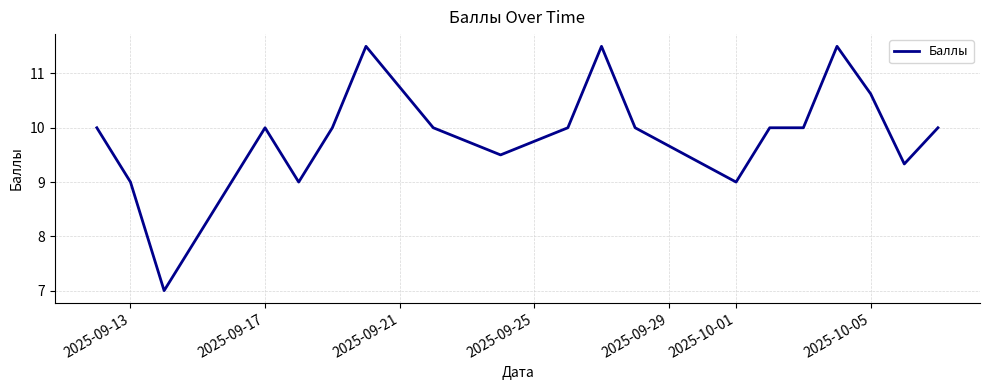

What is the greatest value displayed?

11.5